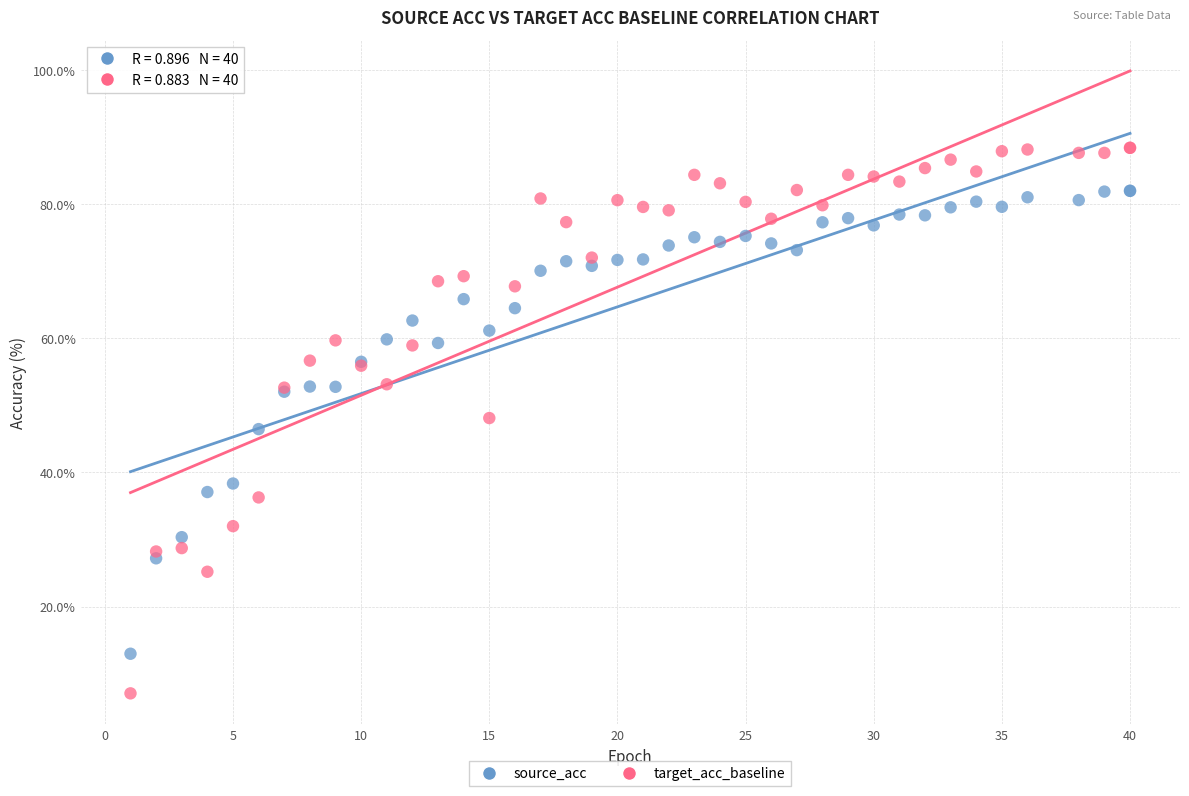

Which series reaches the minimum Y coordinate?

target_acc_baseline